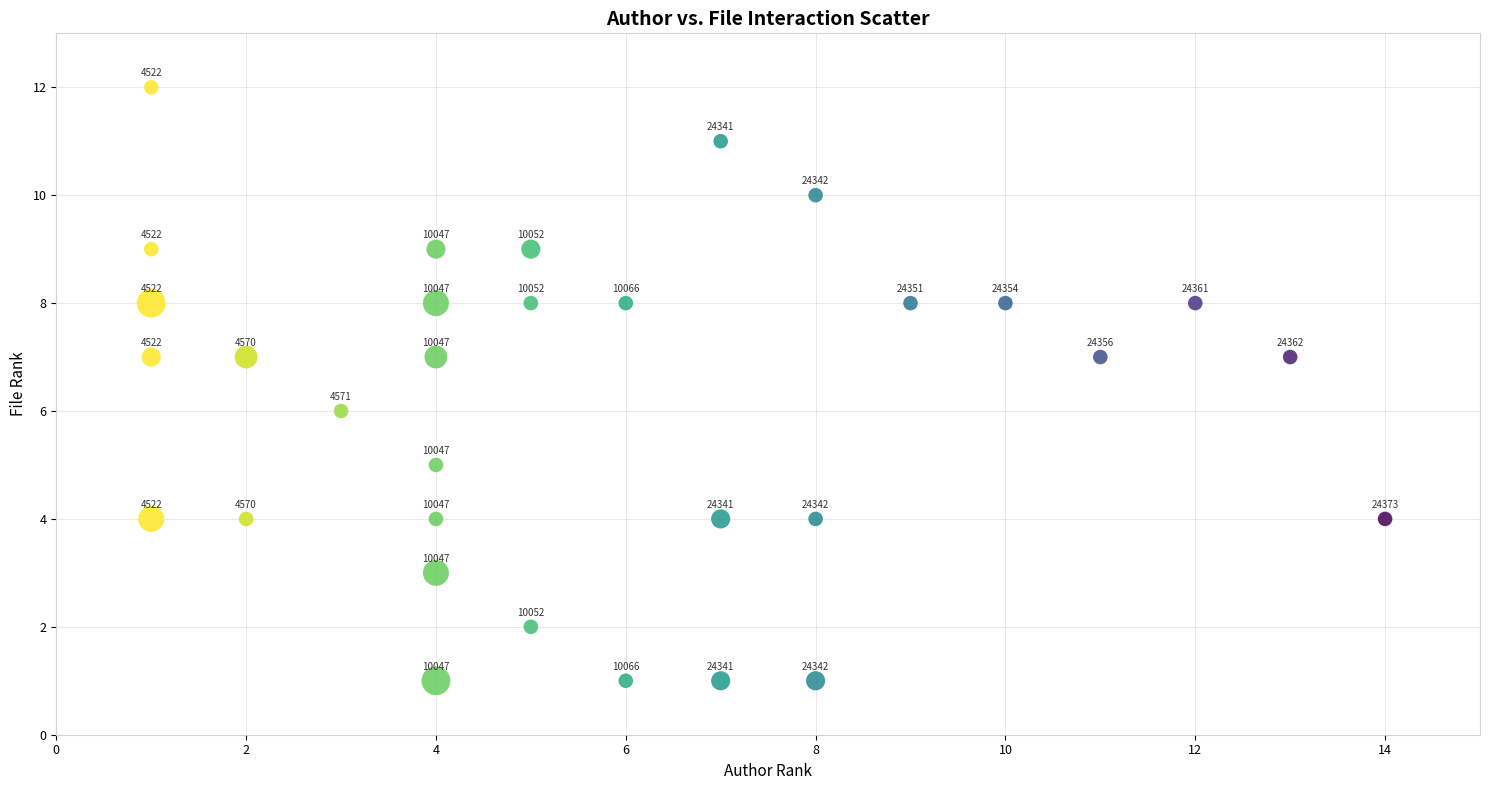

What is the range of Y values (max minus min)?

11